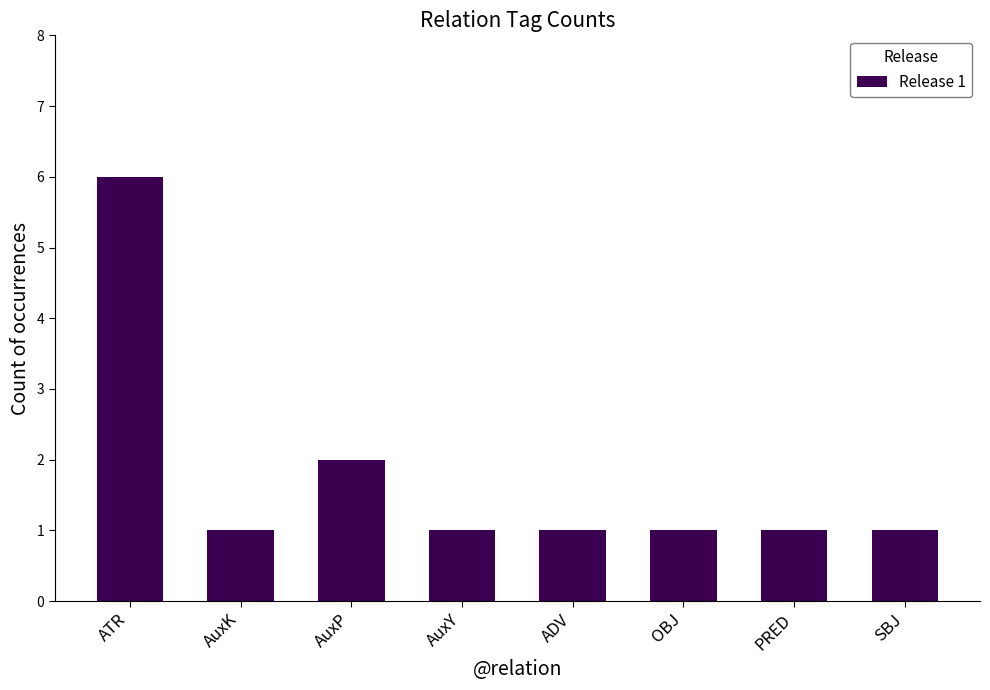

At which label is the value closest to 3?

AuxP